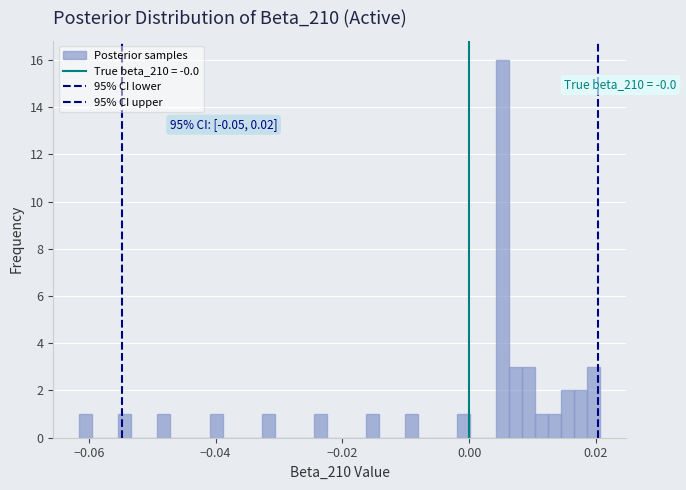

Around what value on the x-axis is the tallest bar? Give the approximate position of its centre, as read against the axis.

0.006